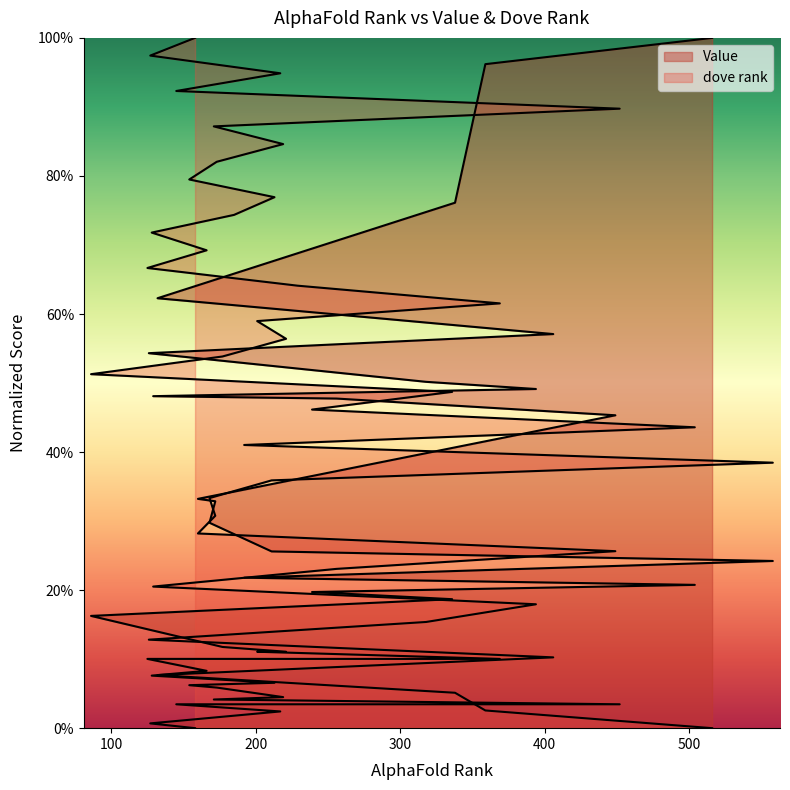

What is the sum of the dove rank values at 221 and 239?

1.0